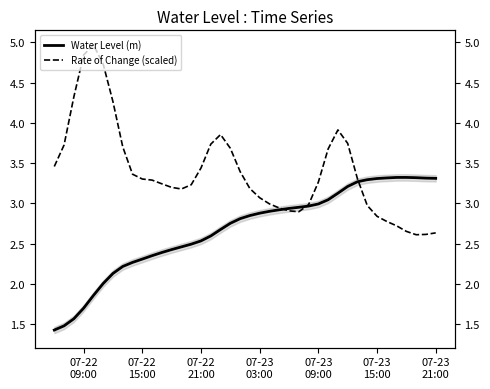

How many series are shown in this chart?

2